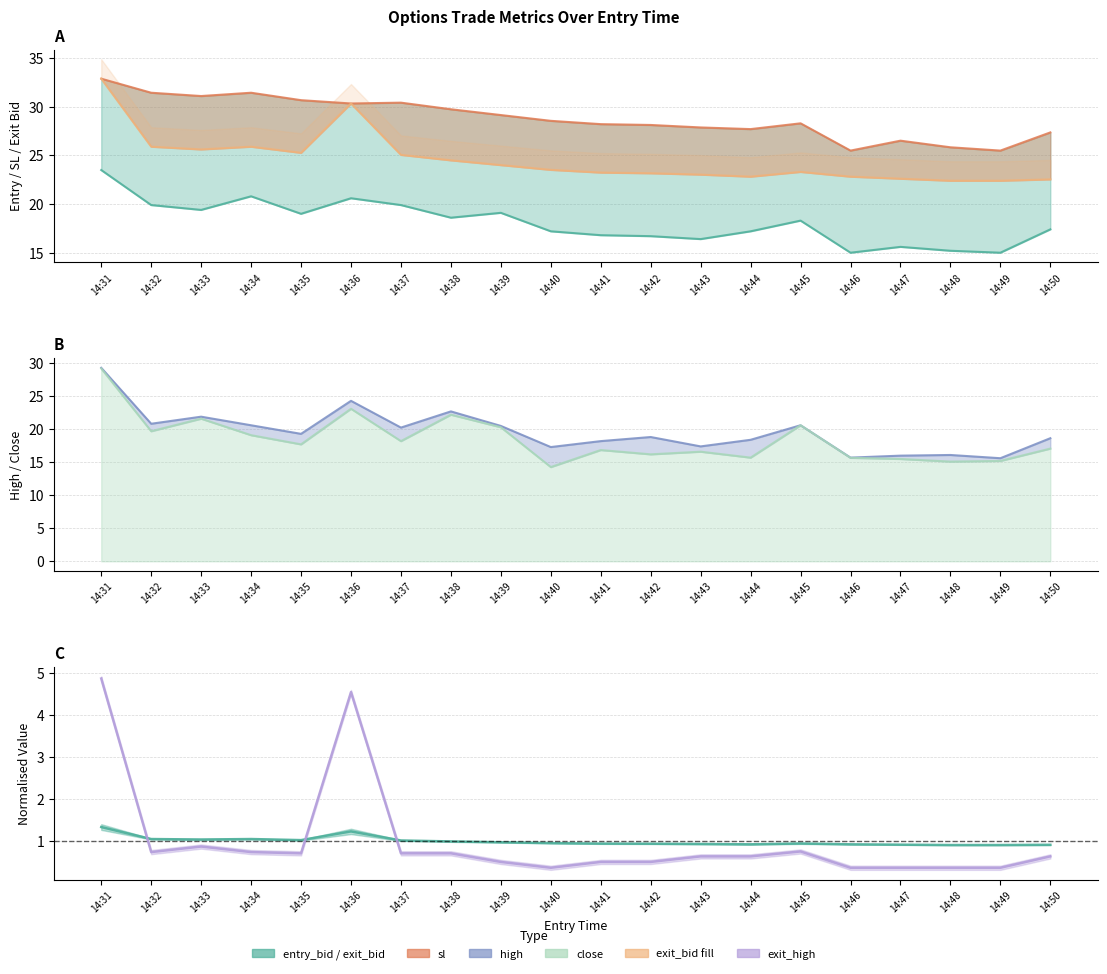

True or false: exit_bid has a value of 15.0 at 14:38.

False